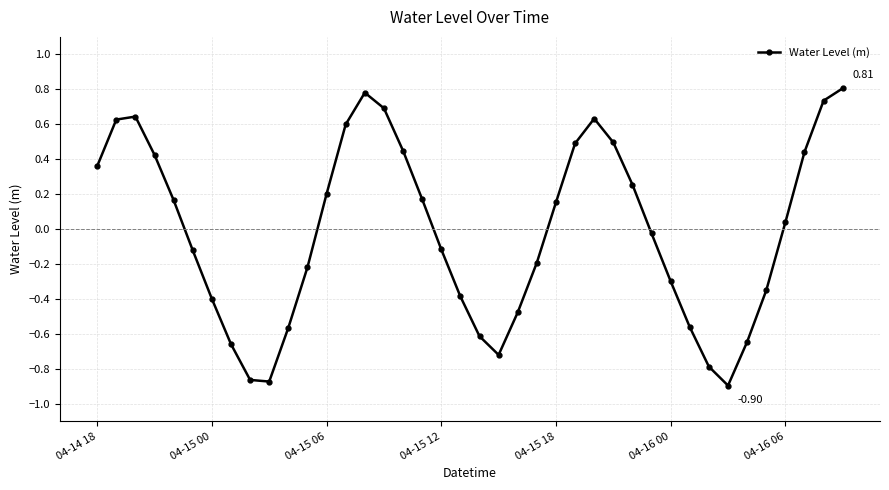

What is the difference between the maximum and minimum values?

1.7